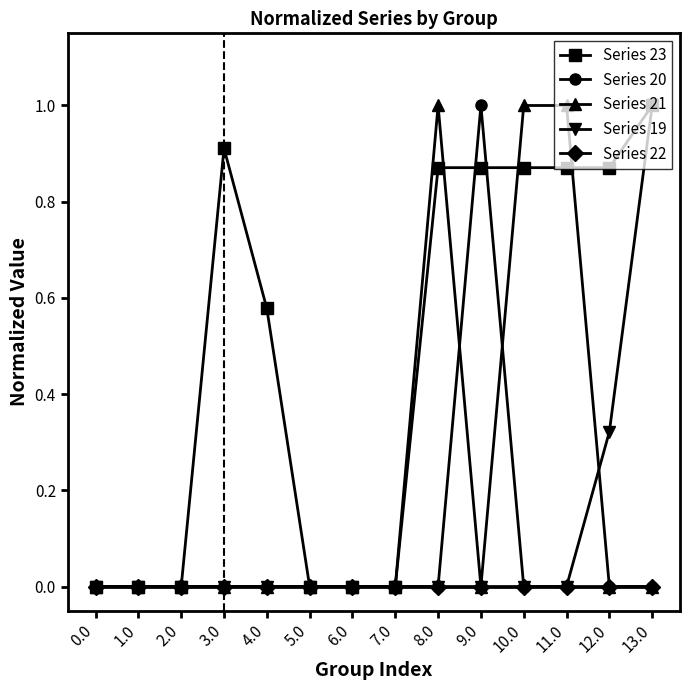

Is the value of Series 23 at 8.0 greater than the value of Series 20 at 13.0?

Yes